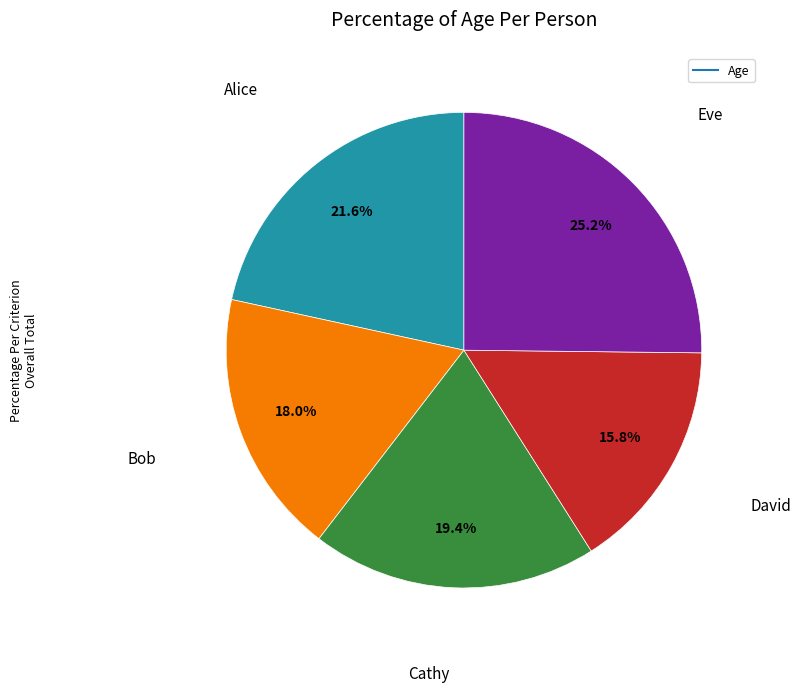

Is there any slice that represents more than half of the pie?

No